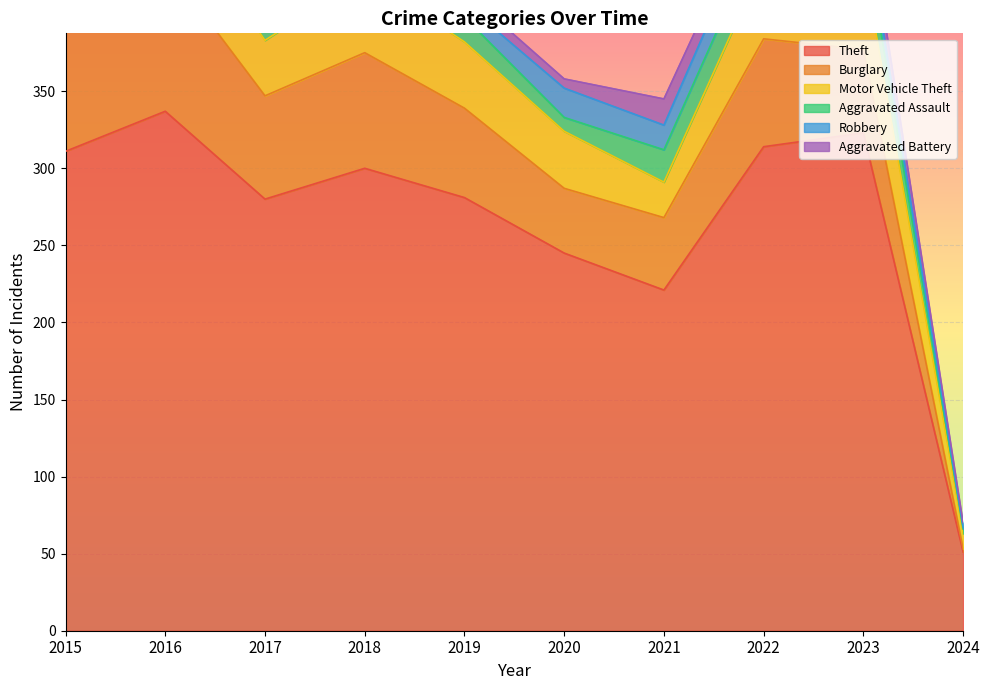

In Aggravated Assault, how many points are higher than both neighbors (excluding endpoints)?

3